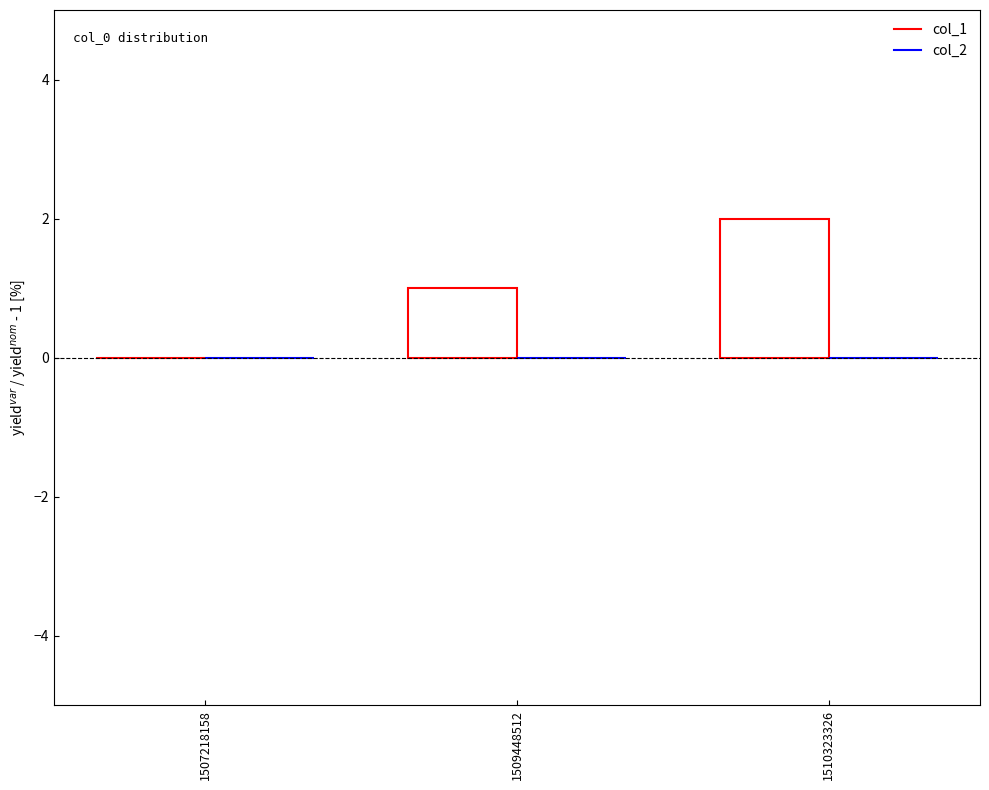

What are all the series names shown in the legend?

col_1, col_2